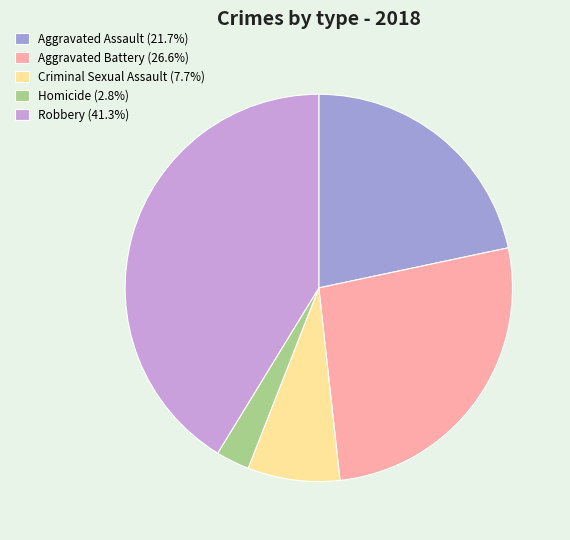

Is there a majority slice in this chart?

No